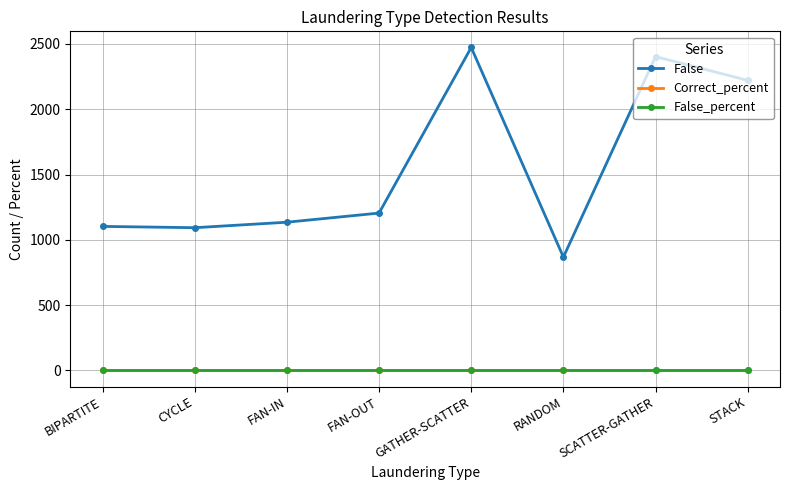

What is the label of the 3rd point from the right?

RANDOM